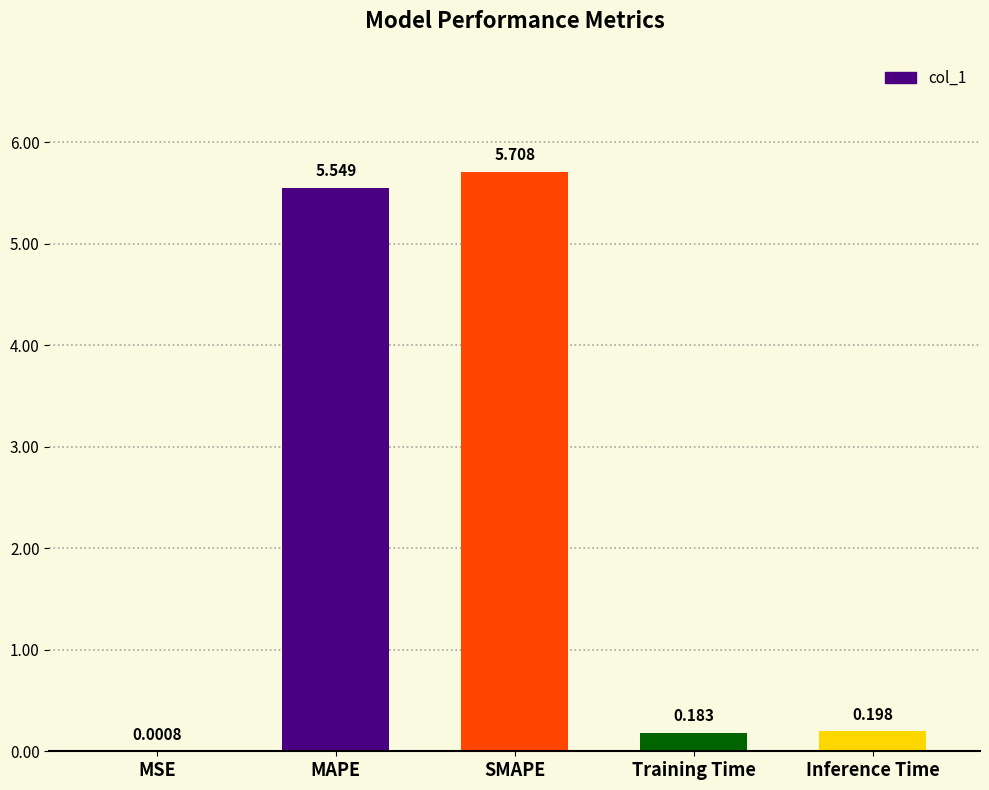

How many distinct data groups are displayed?

1